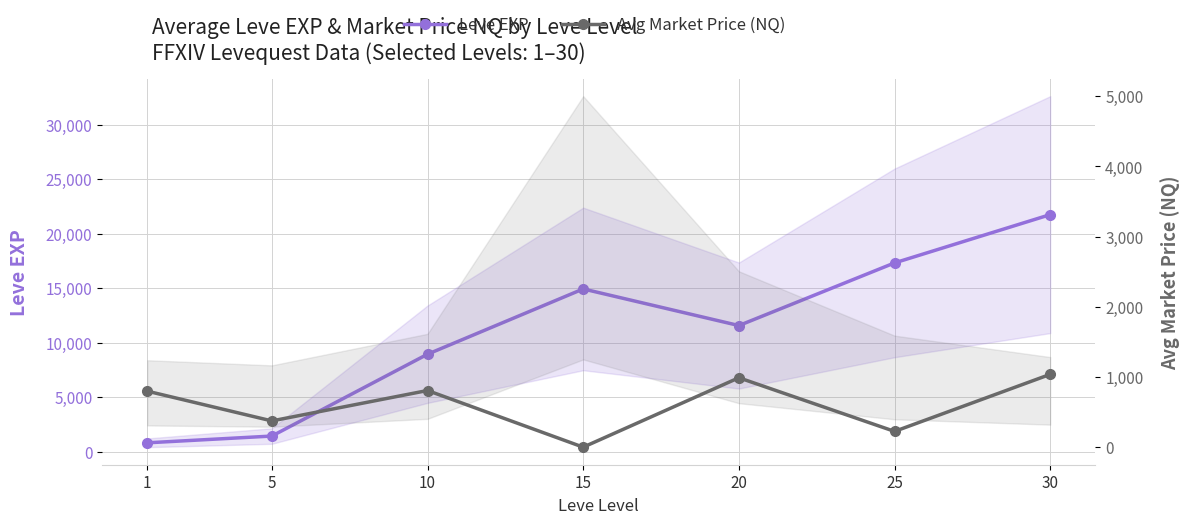

At how many categories does at least one series exceed 17729?

1